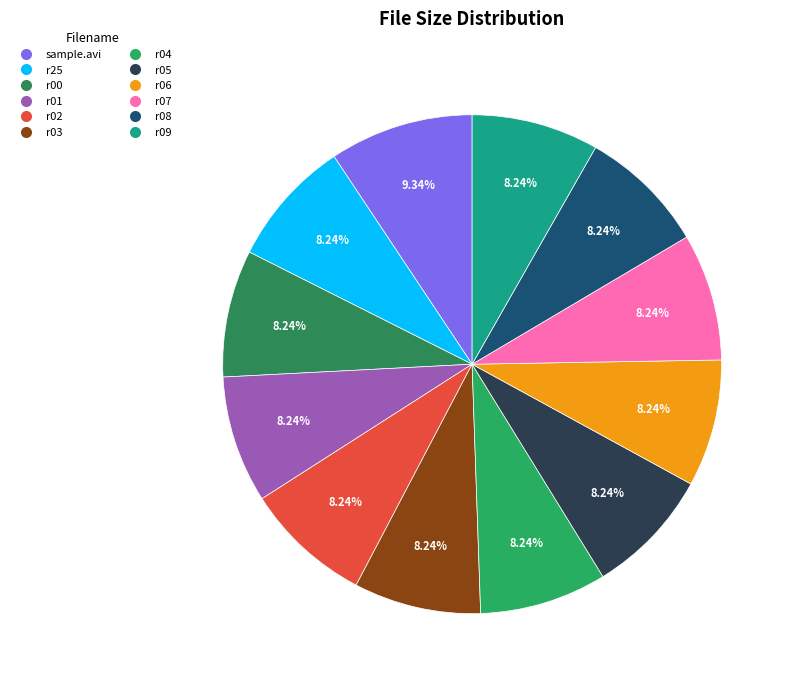

What is the largest slice in the pie chart?

sample.avi